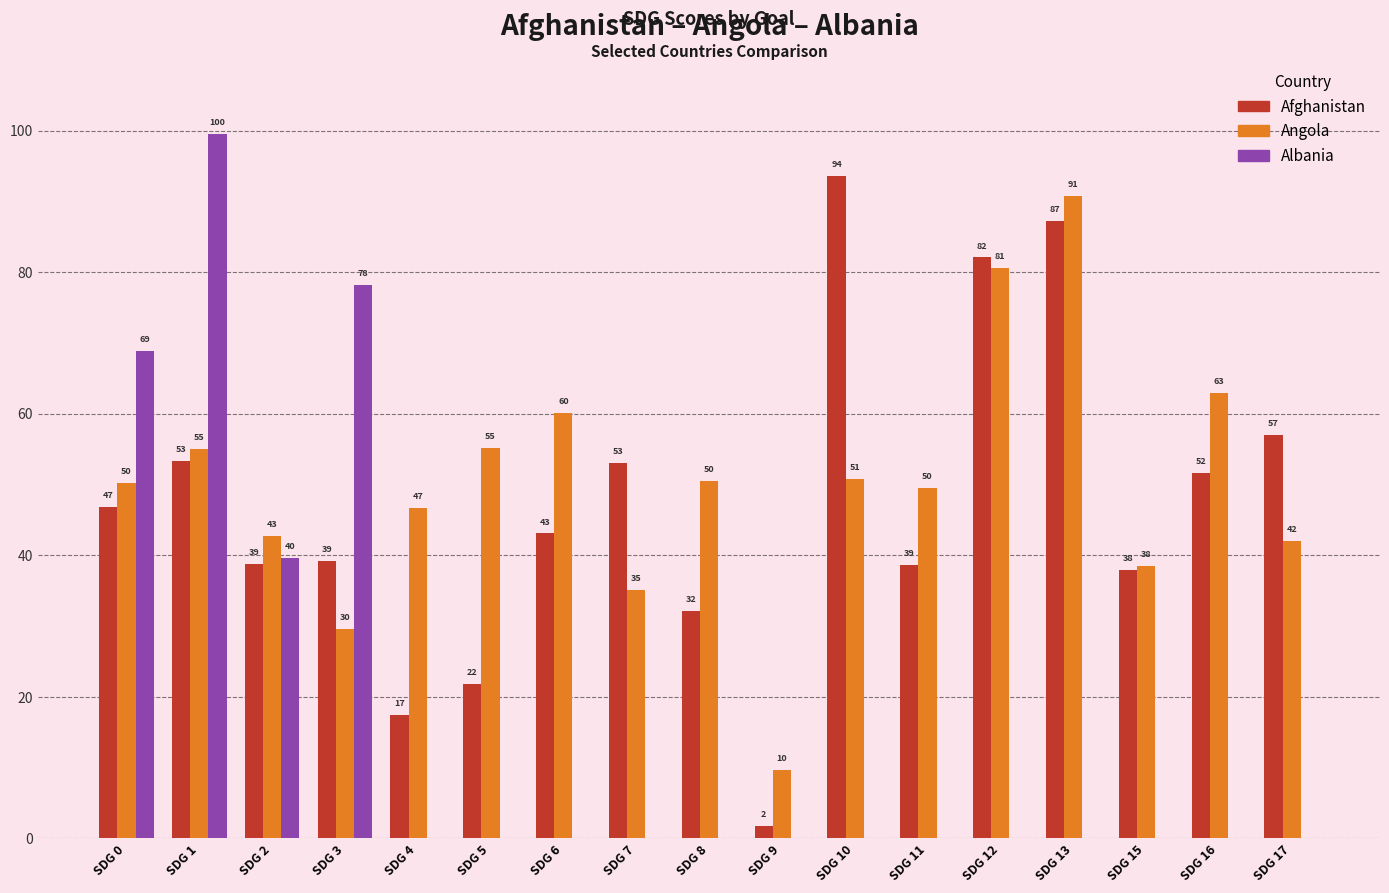

Which series has the largest total across all categories?

Angola